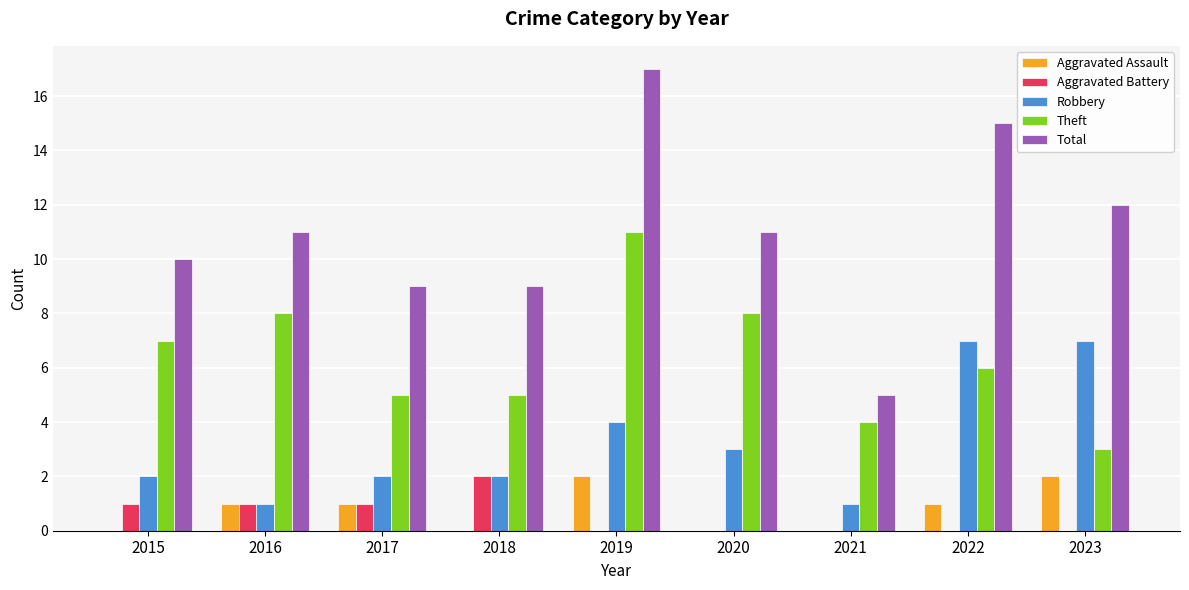

Reading left to right, extract all data points from this chart.

Aggravated Assault: 2015=0	2016=1	2017=1	2018=0	2019=2	2020=0	2021=0	2022=1	2023=2
Aggravated Battery: 2015=1	2016=1	2017=1	2018=2	2019=0	2020=0	2021=0	2022=0	2023=0
Robbery: 2015=2	2016=1	2017=2	2018=2	2019=4	2020=3	2021=1	2022=7	2023=7
Theft: 2015=7	2016=8	2017=5	2018=5	2019=11	2020=8	2021=4	2022=6	2023=3
Total: 2015=10	2016=11	2017=9	2018=9	2019=17	2020=11	2021=5	2022=15	2023=12